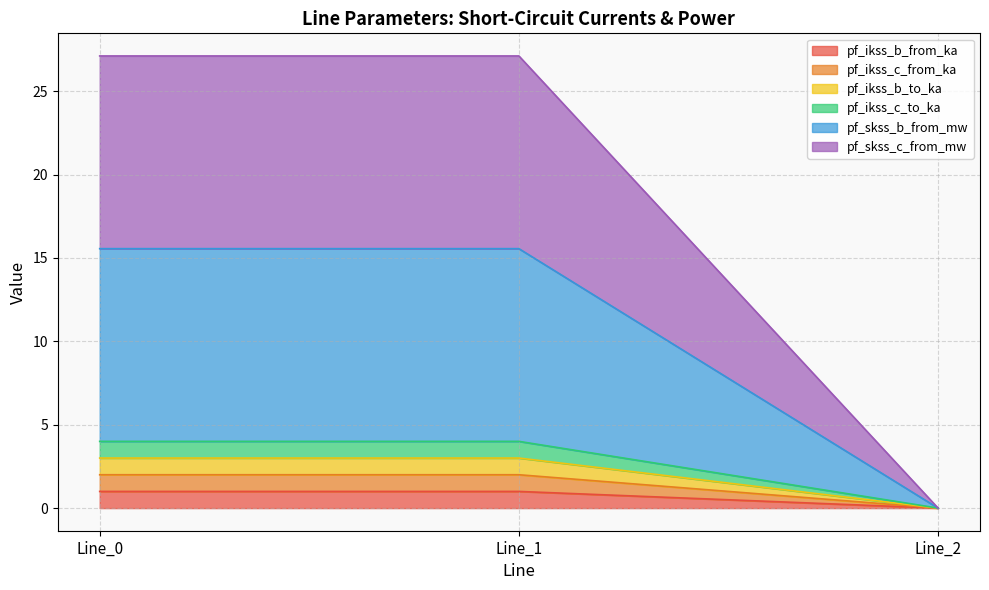

What is the value of the pf_ikss_c_from_ka point at the 1st from the left?

1.0